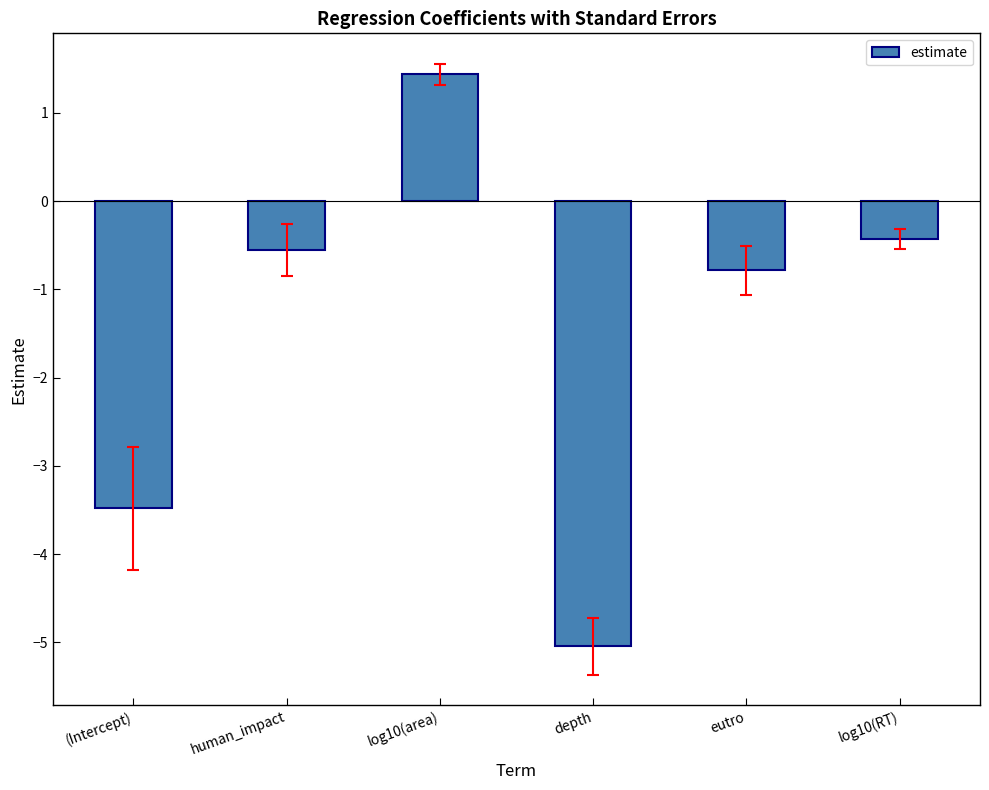

At which label does the data first exceed 0?

log10(area)